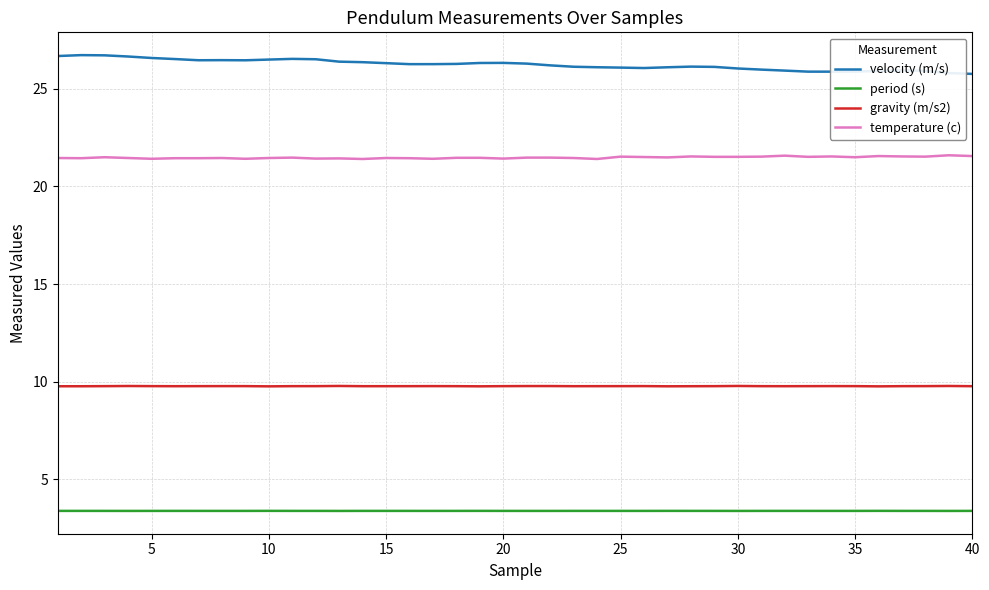

What is the minimum value shown in the chart?

3.4